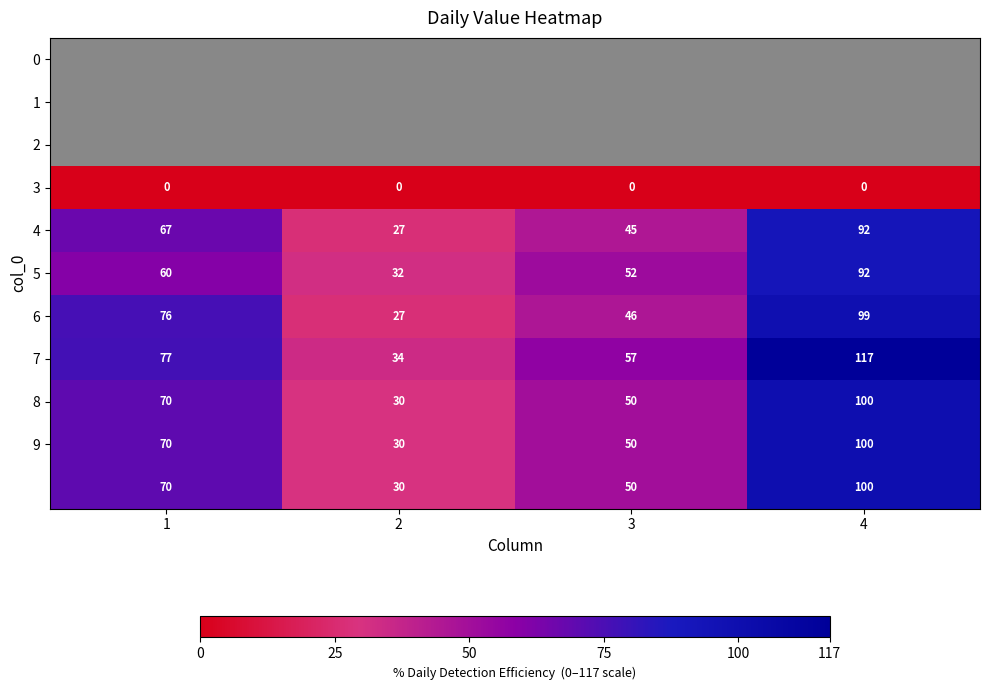

List the labels in order of 6 value, largest first.

4, 1, 3, 2